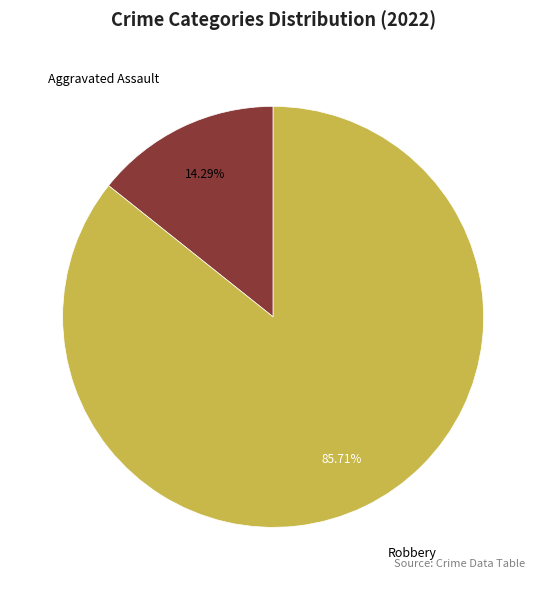

What is the largest slice in the pie chart?

Robbery